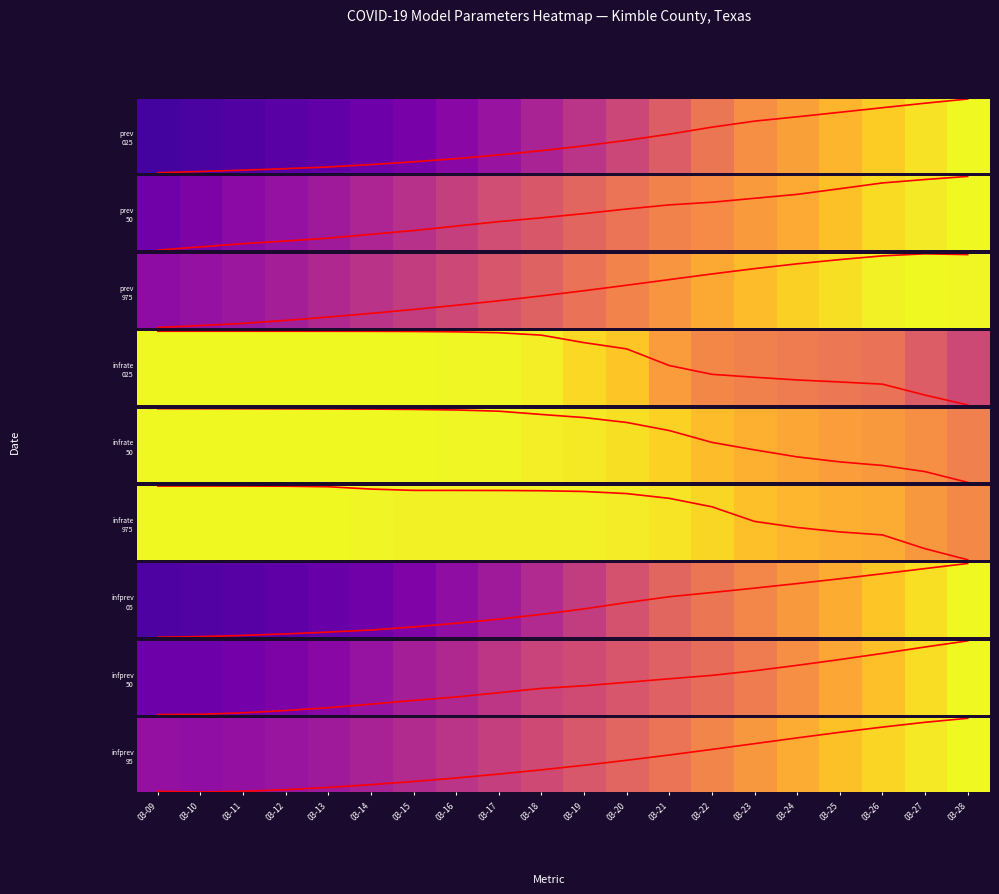

What is the sum of the infectrate_50 values at 03-28 and 03-21?

-0.3